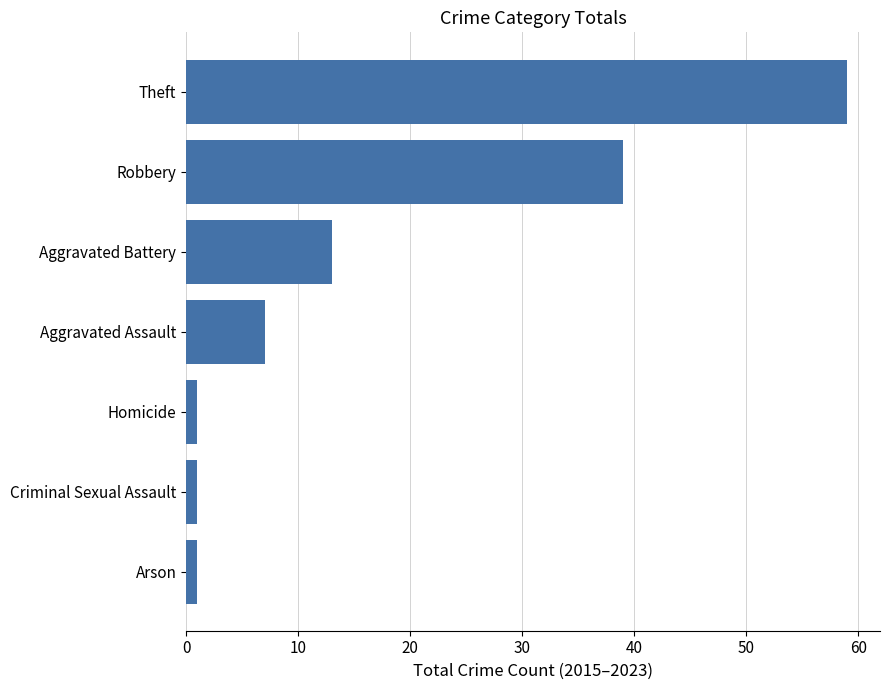

True or false: the data shows 13 at Aggravated Battery.

True